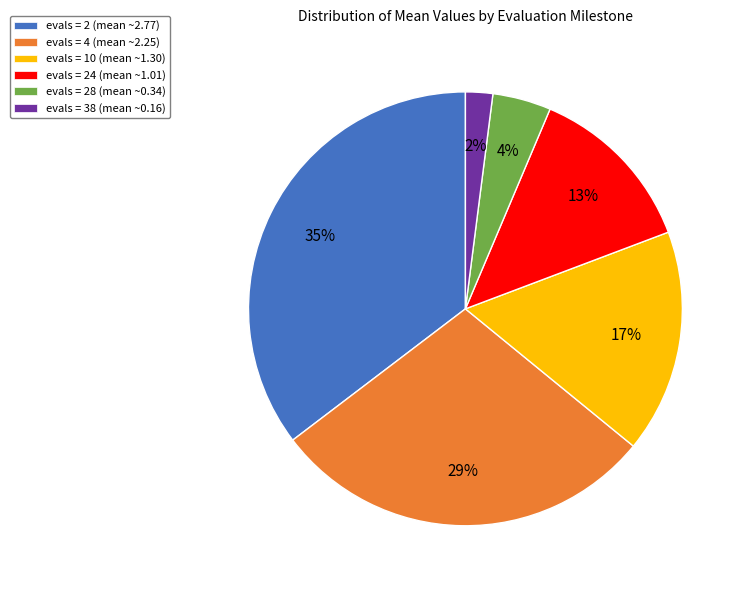

What percentage is the evals = 10 (mean ~1.30) slice, to the nearest percent?

17%